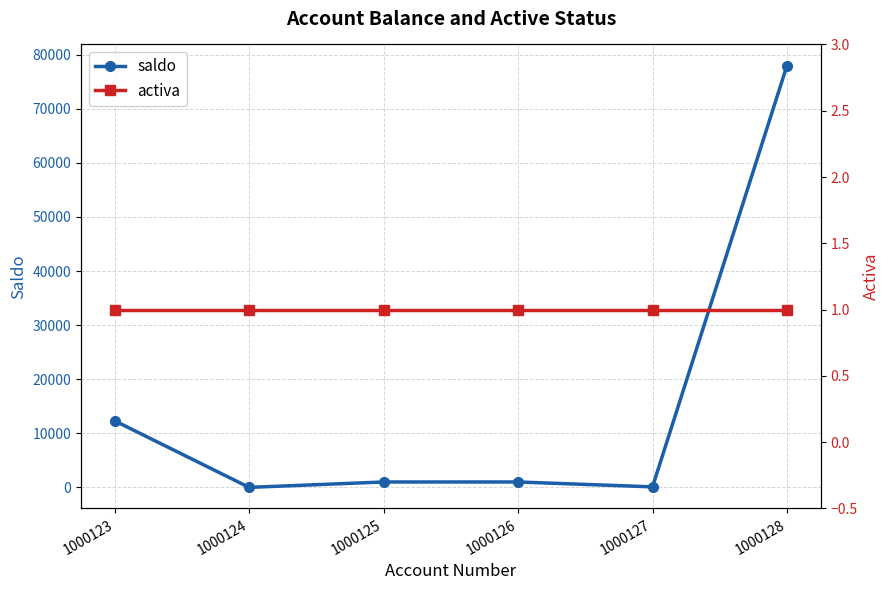

What is the difference between the maximum and second lowest values in the saldo series?

77900.0